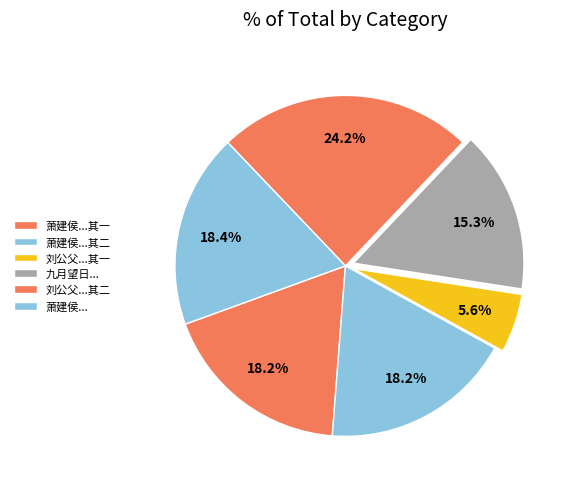

How many segments does this pie chart have?

6